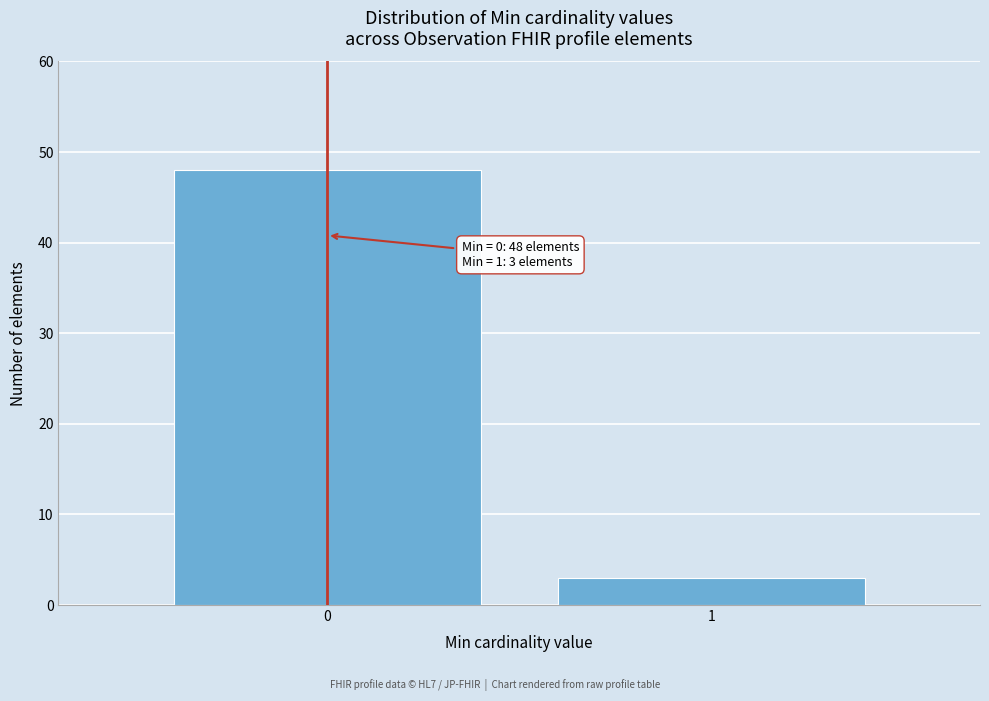

Reading right to left, list all the values displayed in this chart.

3	48